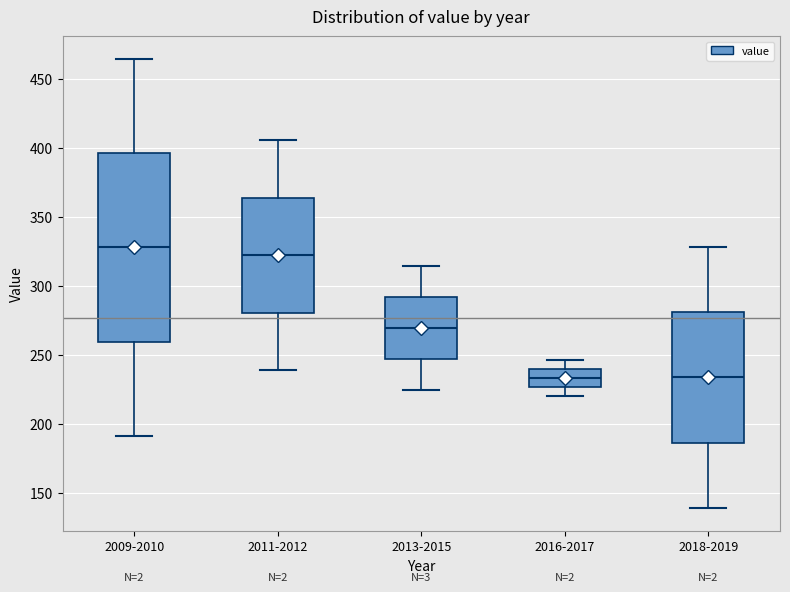

Reading left to right, read every box against the y-axis: the position of its median line, the range the box covers, and the ends of its whiskers. The values are not printed on the chart, so give them approximately, as read against the axis.

2009-2010: median 330, box 260 to 395, whiskers 190 to 465
2011-2012: median 320, box 280 to 365, whiskers 240 to 405
2013-2015: median 270, box 245 to 290, whiskers 225 to 315
2016-2017: median 235, box 225 to 240, whiskers 220 to 245
2018-2019: median 235, box 185 to 280, whiskers 140 to 330